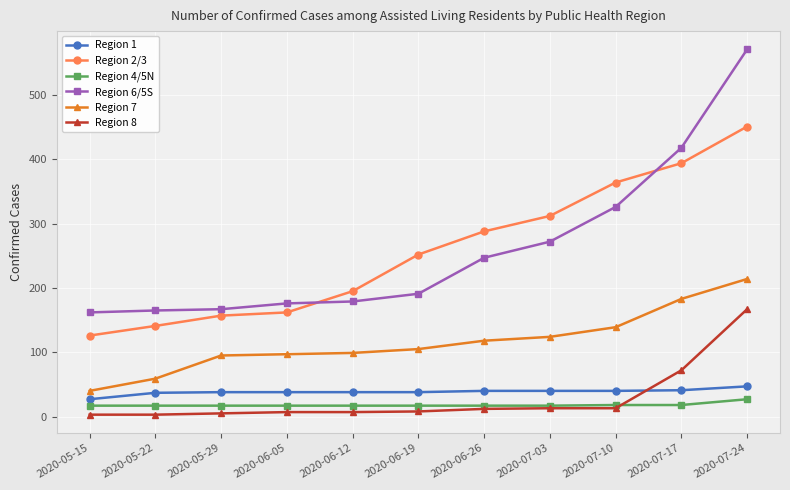

How many lines are shown in the chart?

6